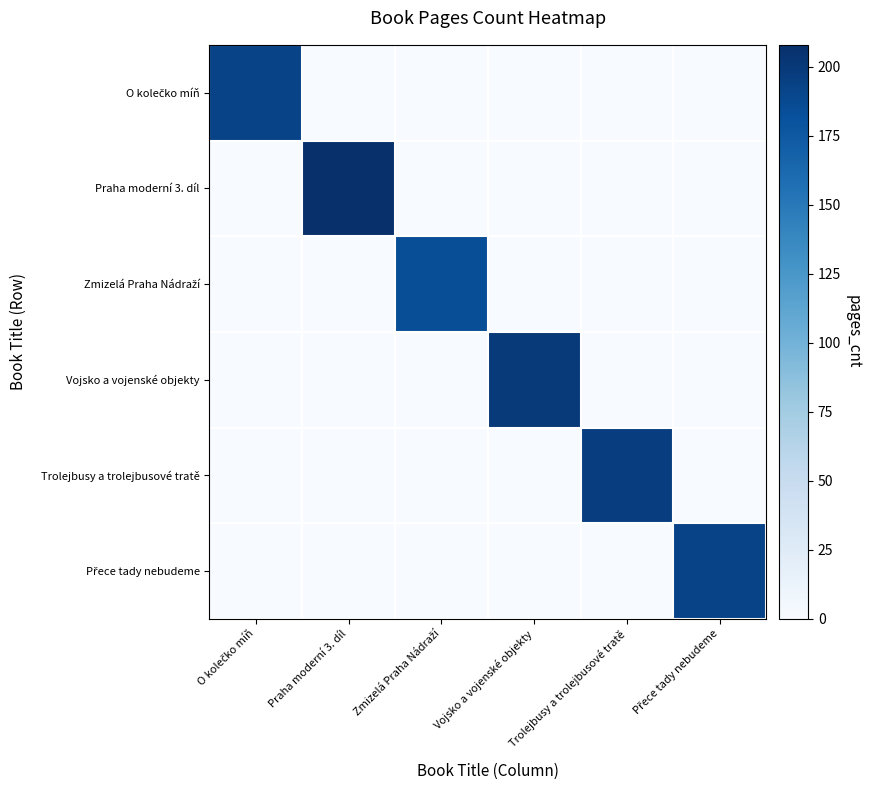

Which label corresponds to the smallest value in the chart?

Praha moderní 3. díl